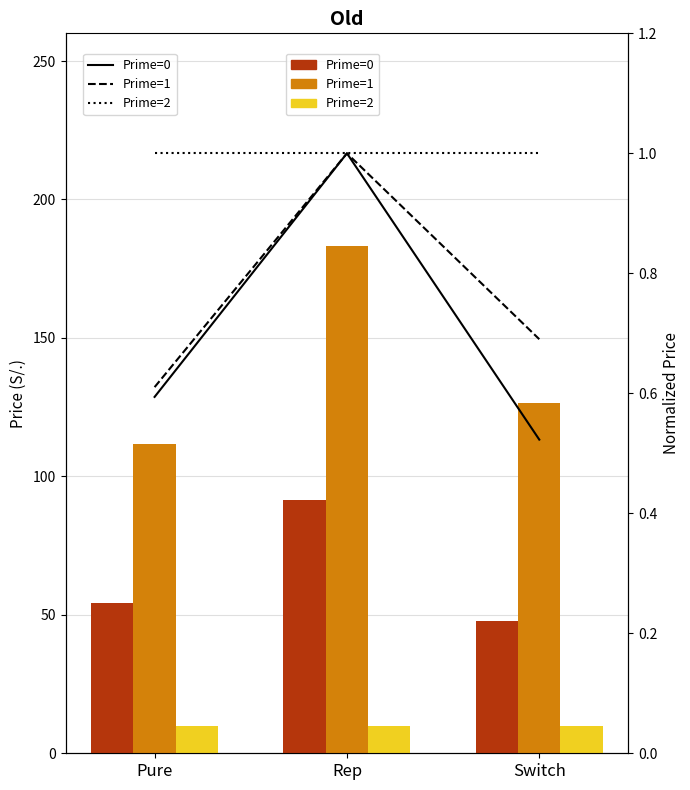

Is it true that Fono WIN equals 4.2 at Pure?

False